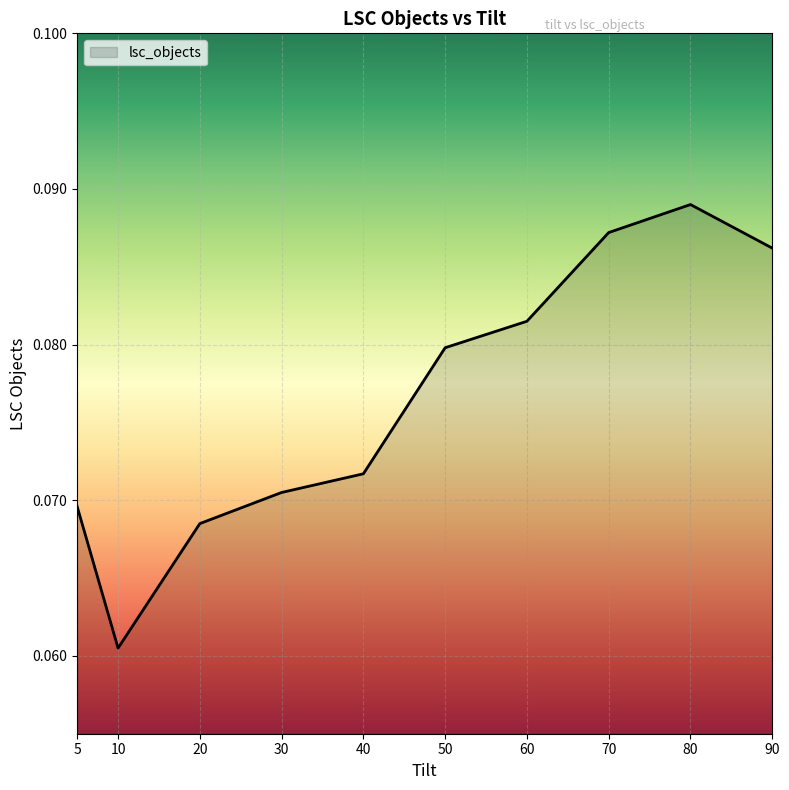

The value at 90 is 0.0. True or false?

False